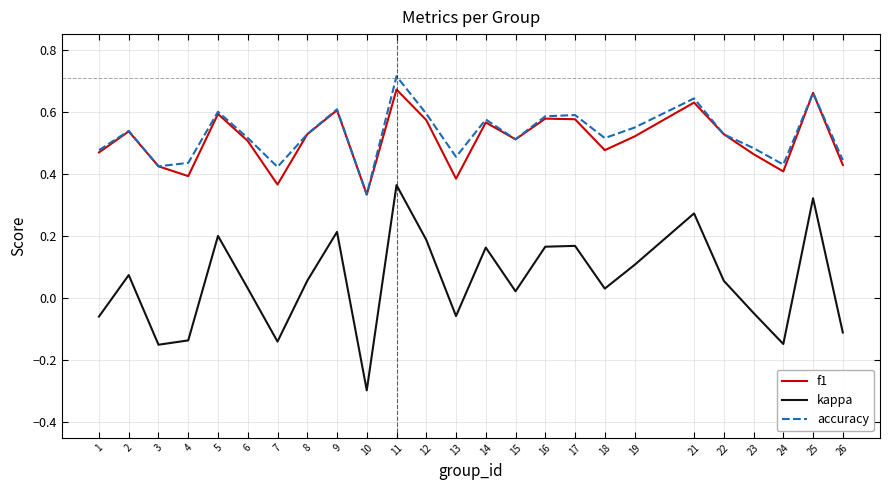

Is it true that accuracy equals 0.7 at 7?

False